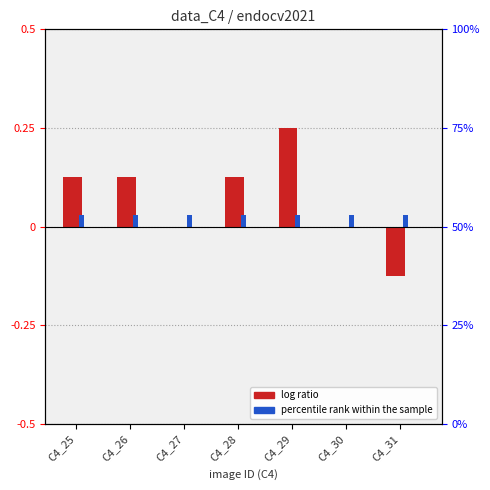

Does the chart contain any negative values?

Yes